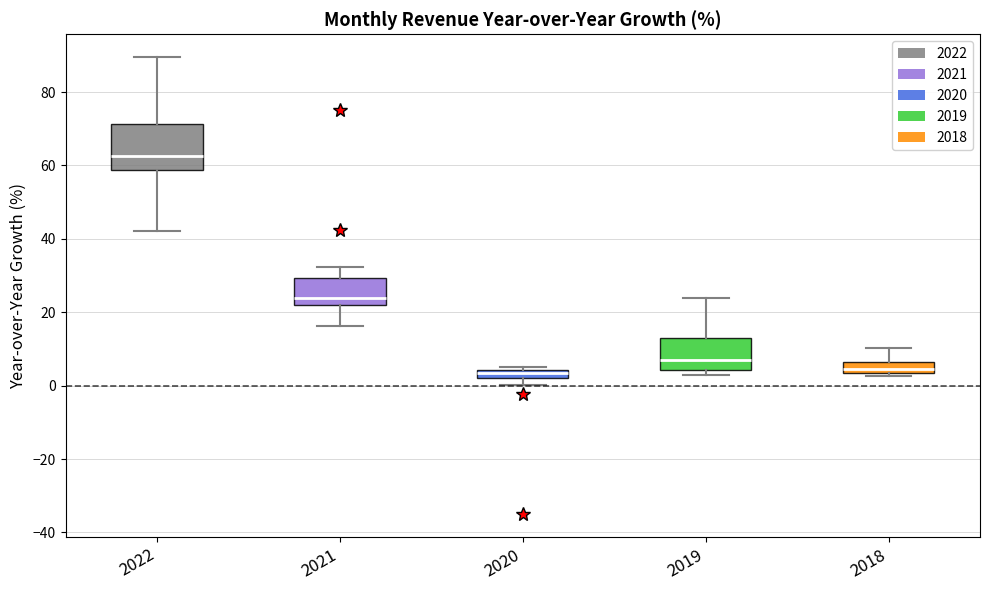

Which box has the highest median line?

2022